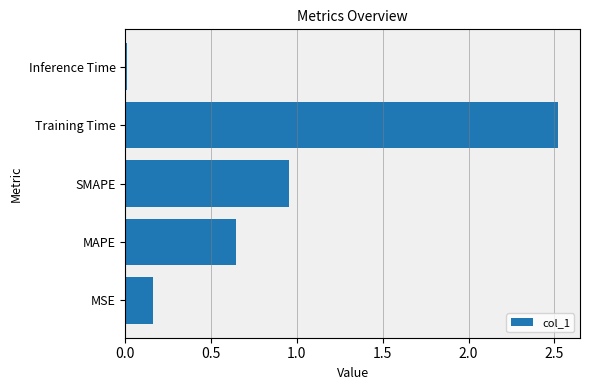

What is the average value?

0.9